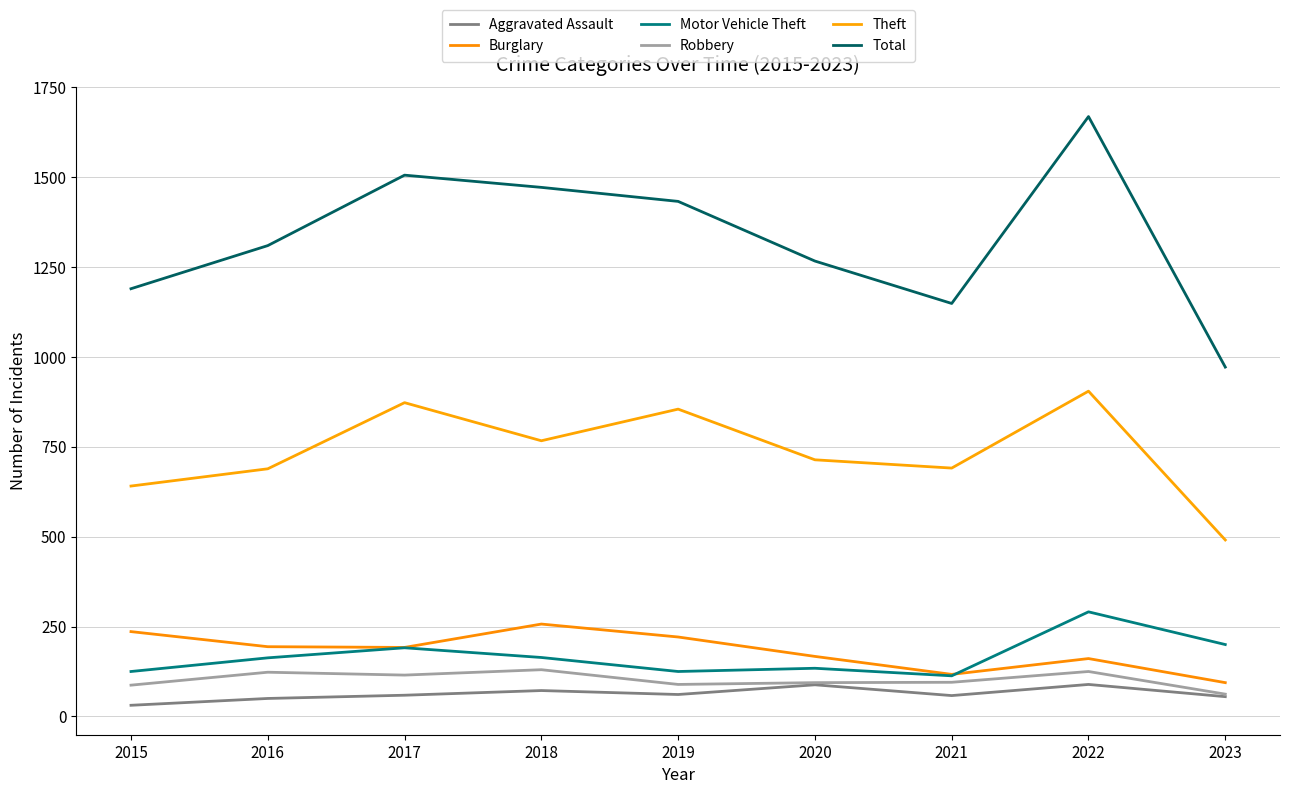

The value of Aggravated Assault at 2020 is 155. True or false?

False